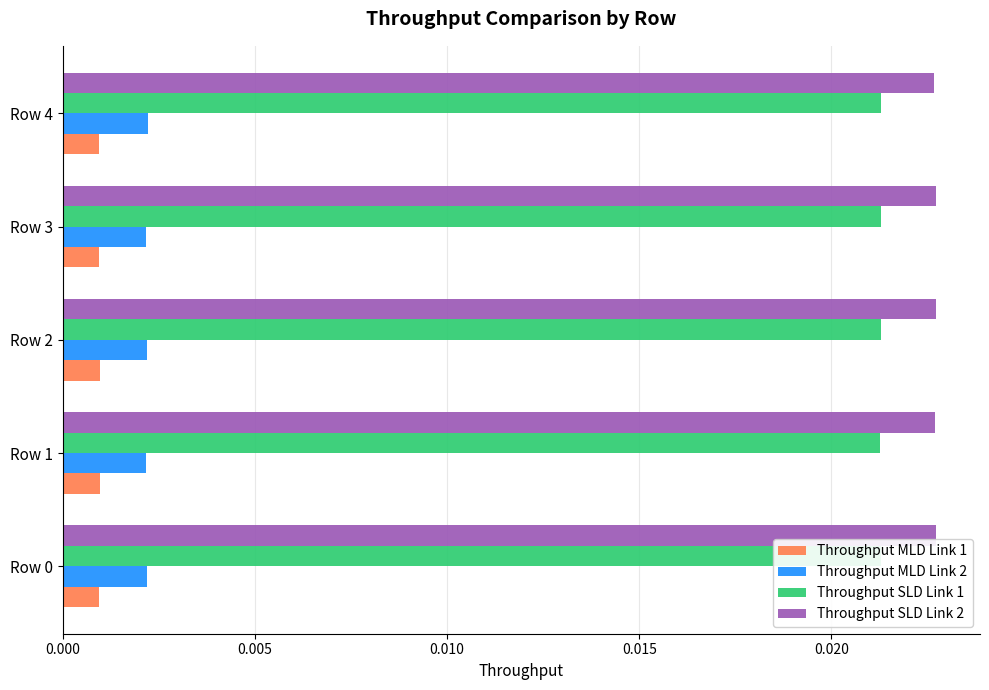

How many groups of bars are there?

5